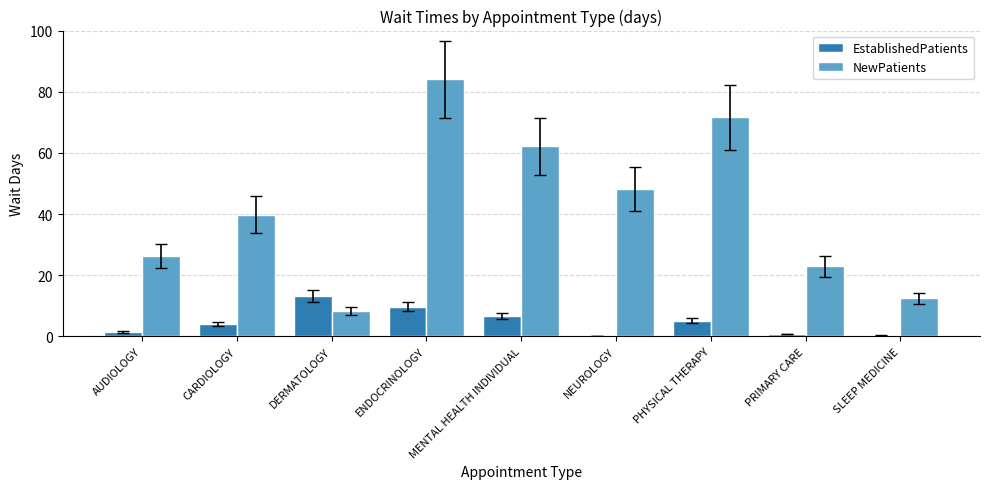

How many groups of bars are there?

9